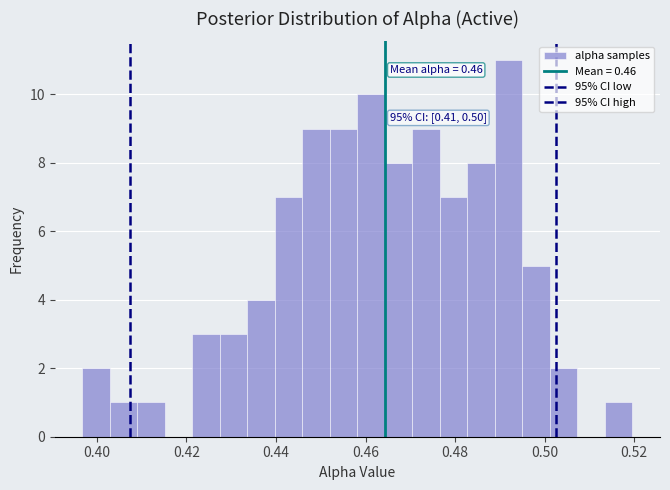

Around what value on the x-axis is the tallest bar? Give the approximate position of its centre, as read against the axis.

0.492